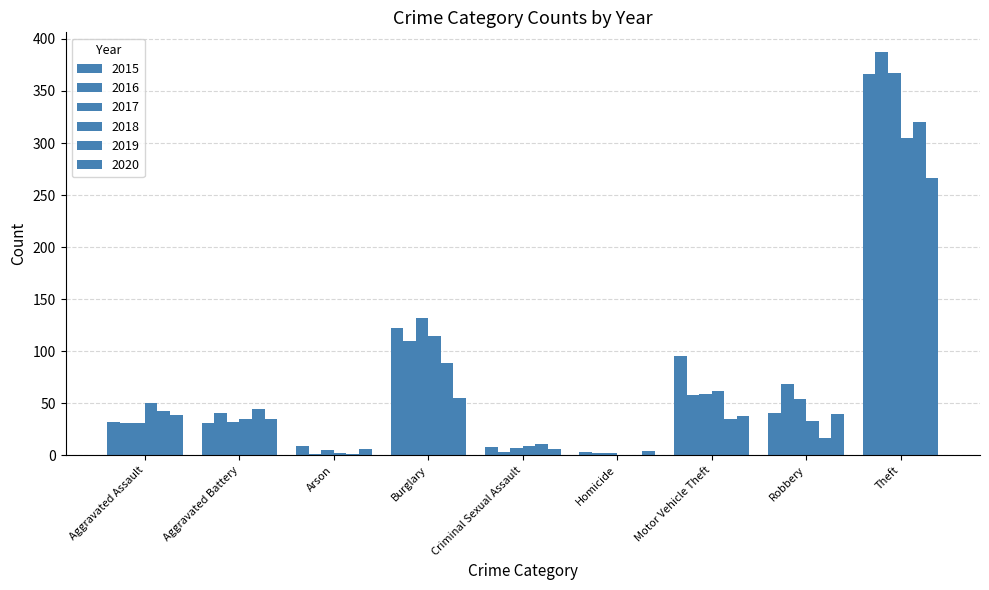

Which series changed the most between Criminal Sexual Assault and Theft?

2016